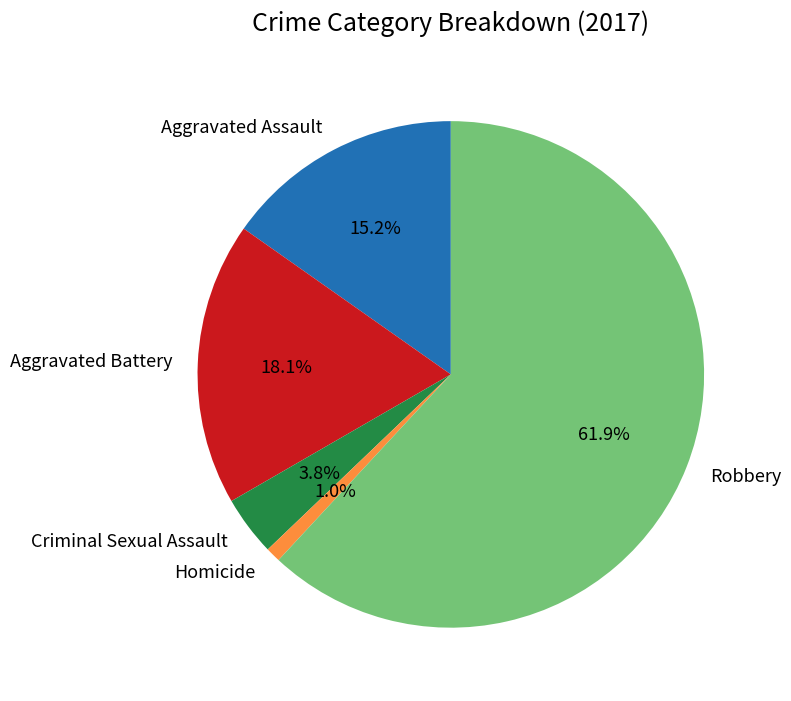

How many slices are in this pie chart?

5